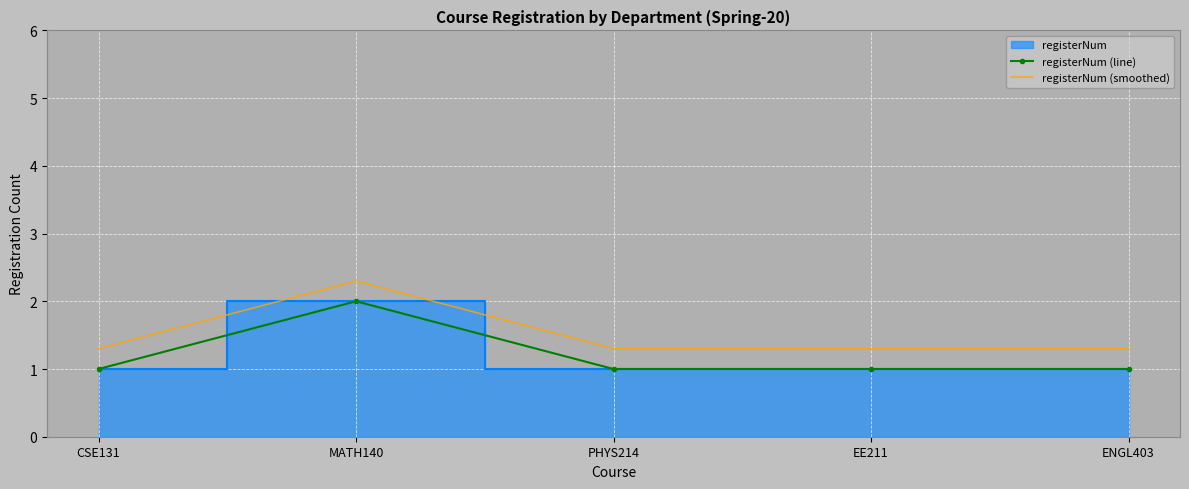

Which series has the largest range (max minus min)?

registerNum (line)